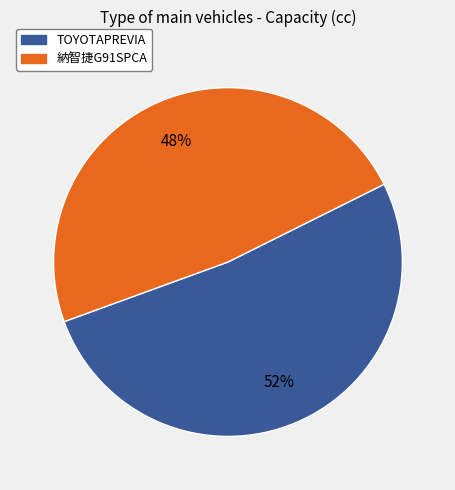

Which has a higher value, 納智捷G91SPCA or TOYOTAPREVIA?

TOYOTAPREVIA